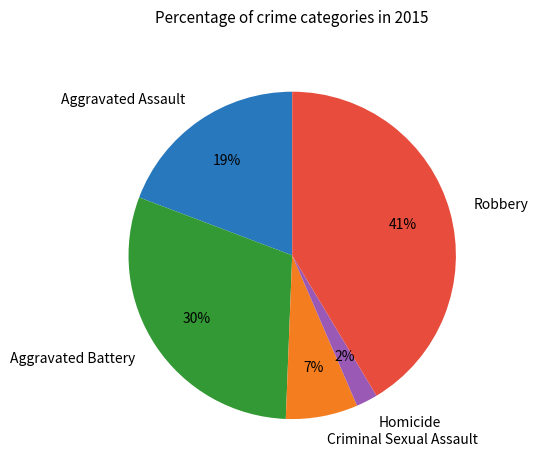

Do Aggravated Battery and Robbery together represent more than half of the pie?

Yes